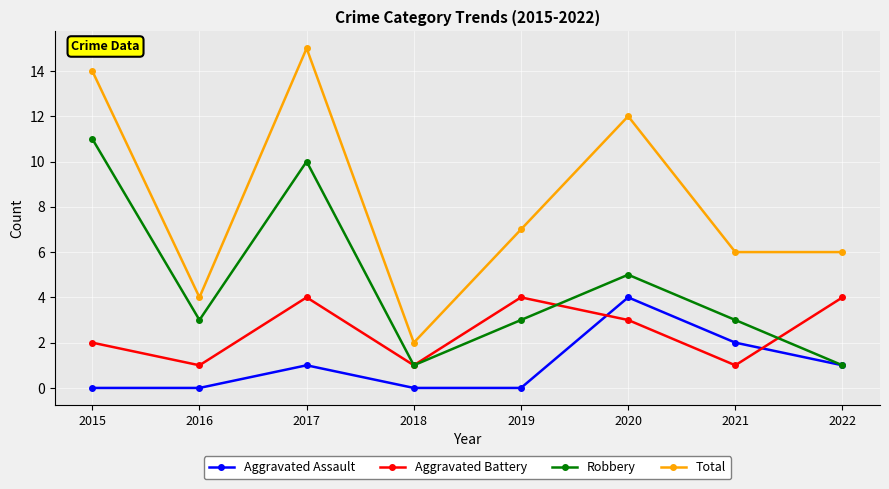

Which series has the largest total across all categories?

Total